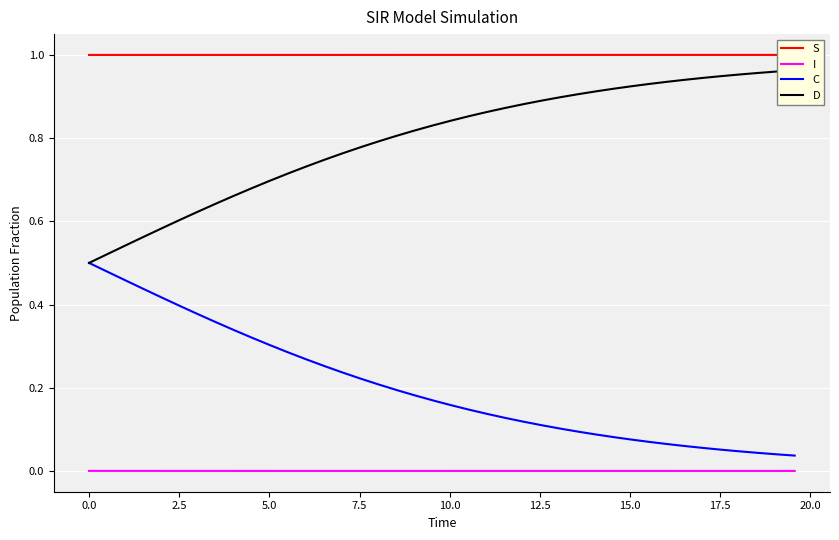

Reading left to right, list all the values displayed in this chart.

S: 1.0	1.0	1.0	1.0	1.0	1.0	1.0	1.0	1.0	1.0	1.0	1.0	1.0	1.0	1.0	1.0	1.0	1.0	1.0	1.0	1.0	1.0	1.0	1.0	1.0	1.0	1.0	1.0	1.0	1.0	1.0	1.0	1.0	1.0	1.0	1.0	1.0	1.0	1.0	1.0
I: 0.0	0.0	0.0	0.0	0.0	0.0	0.0	0.0	0.0	0.0	0.0	0.0	0.0	0.0	0.0	0.0	0.0	0.0	0.0	0.0	0.0	0.0	0.0	0.0	0.0	0.0	0.0	0.0	0.0	0.0	0.0	0.0	0.0	0.0	0.0	0.0	0.0	0.0	0.0	0.0
C: 0.5	0.5	0.5	0.4	0.4	0.4	0.4	0.4	0.3	0.3	0.3	0.3	0.3	0.3	0.2	0.2	0.2	0.2	0.2	0.2	0.2	0.1	0.1	0.1	0.1	0.1	0.1	0.1	0.1	0.1	0.1	0.1	0.1	0.1	0.1	0.1	0.0	0.0	0.0	0.0
D: 0.5	0.5	0.5	0.6	0.6	0.6	0.6	0.6	0.7	0.7	0.7	0.7	0.7	0.7	0.8	0.8	0.8	0.8	0.8	0.8	0.8	0.9	0.9	0.9	0.9	0.9	0.9	0.9	0.9	0.9	0.9	0.9	0.9	0.9	0.9	0.9	1.0	1.0	1.0	1.0